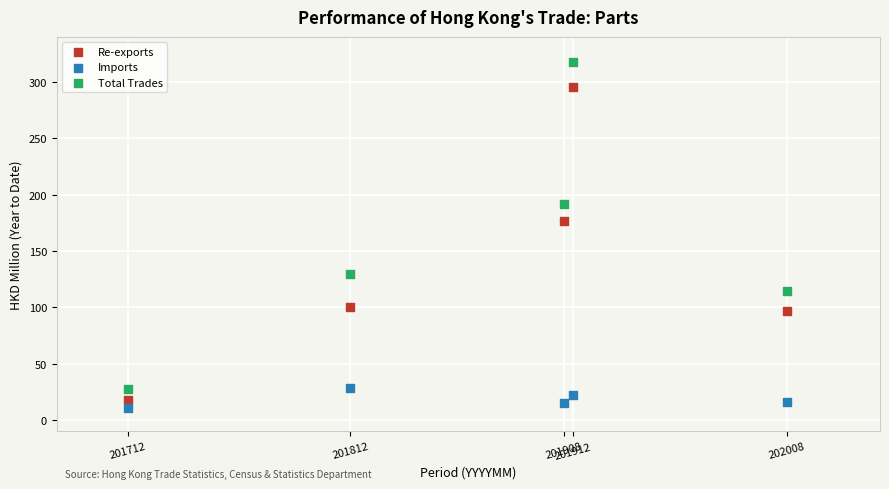

Which series has the largest Y range (max minus min)?

Total Trades